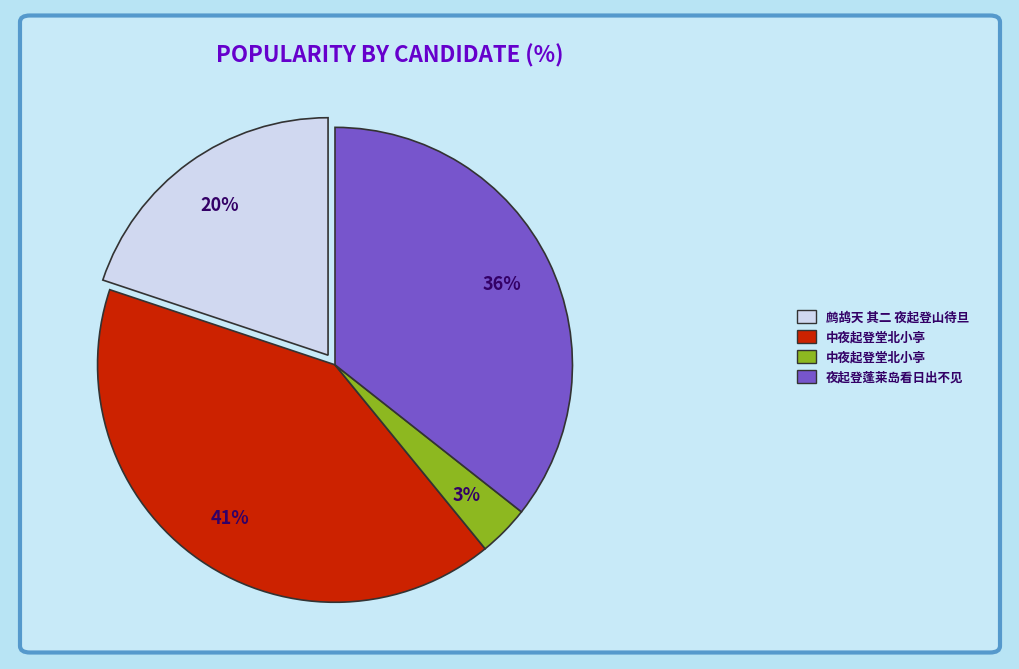

Is there a majority slice in this chart?

No